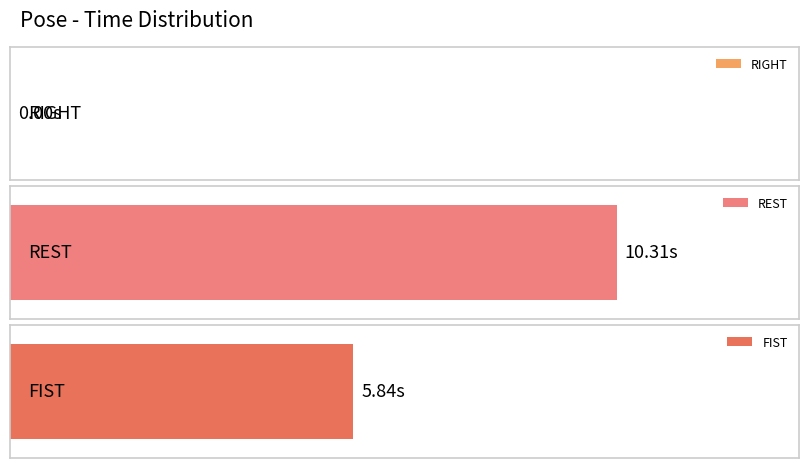

What is the maximum value shown in the chart?

10.3